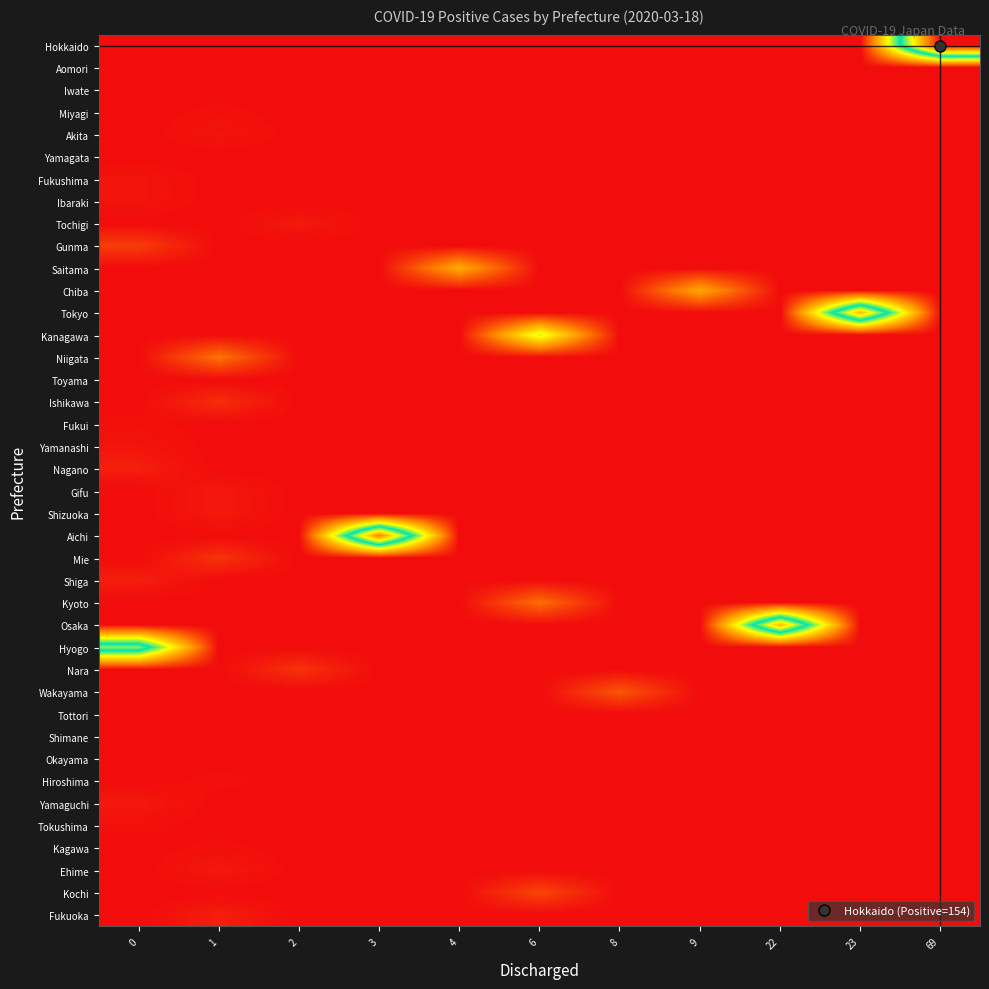

How many series are shown in this chart?

40